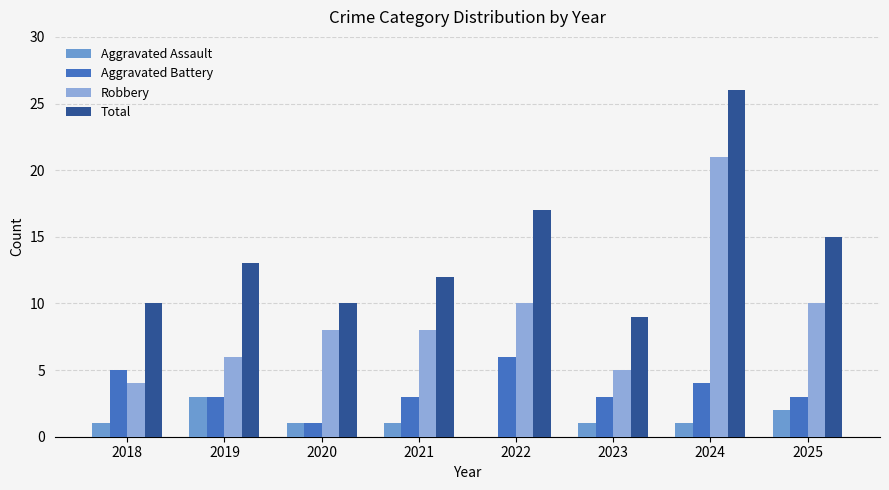

The Total series shows 13 at 2023. True or false?

False